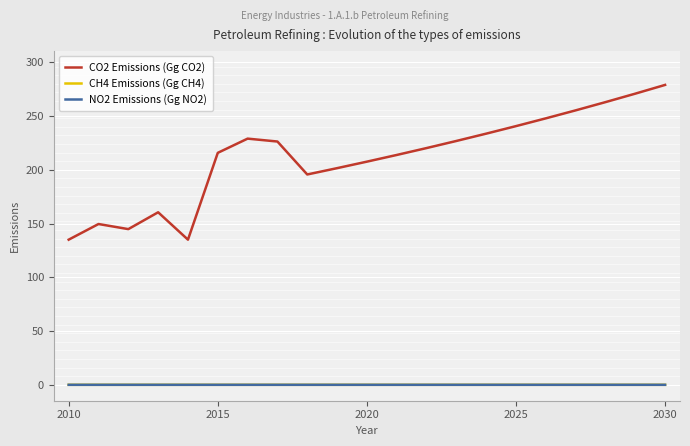

Which series has the largest total across all categories?

CO2 Emissions (Gg CO2)